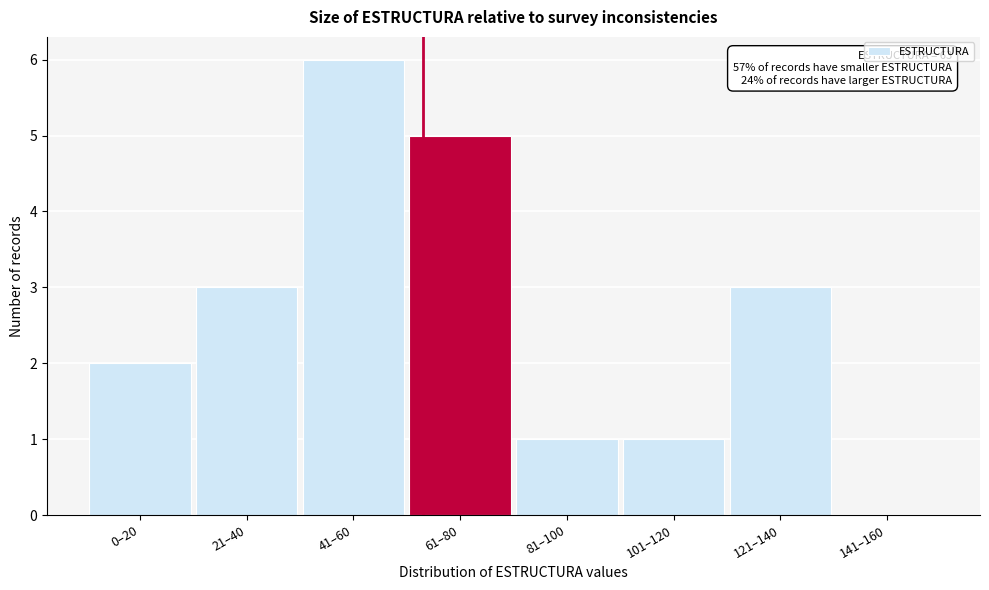

Reading left to right, transcribe all the data shown in this chart.

0–20=2	21–40=3	41–60=6	61–80=5	81–100=1	101–120=1	121–140=3	141–160=0